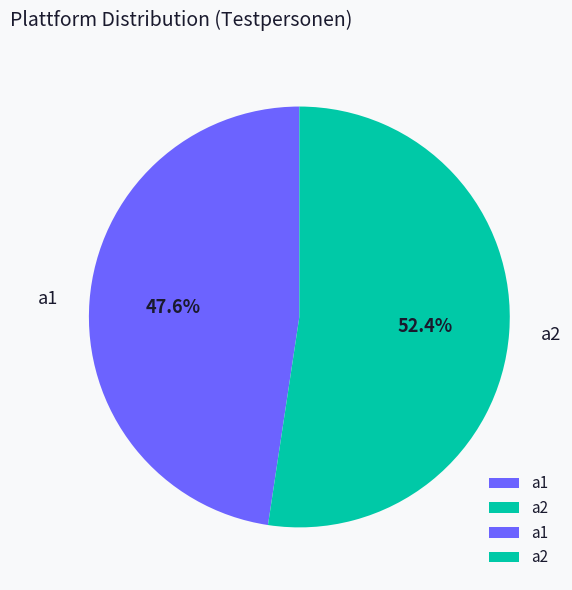

Is a2 the majority of the pie?

Yes